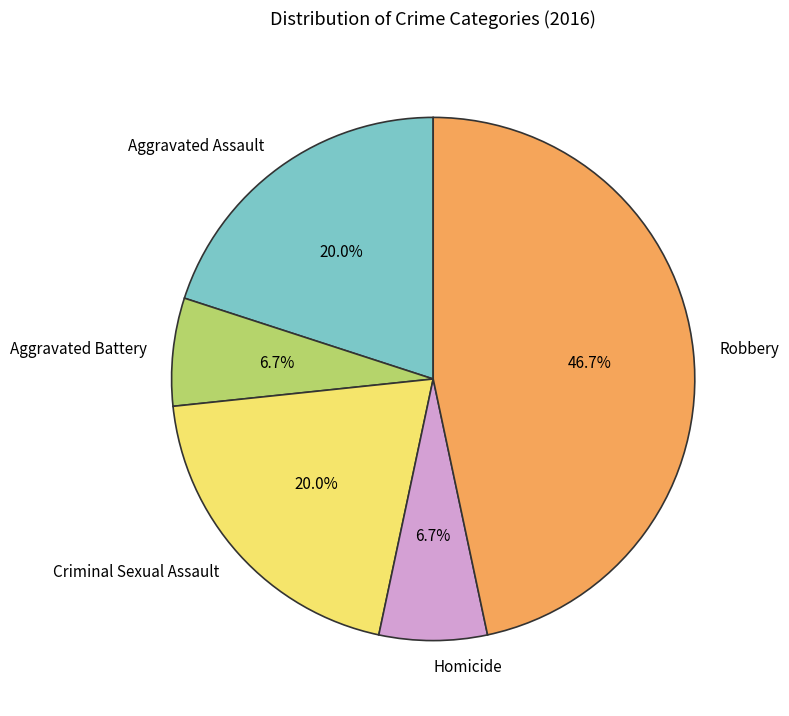

Which slice is the largest?

Robbery